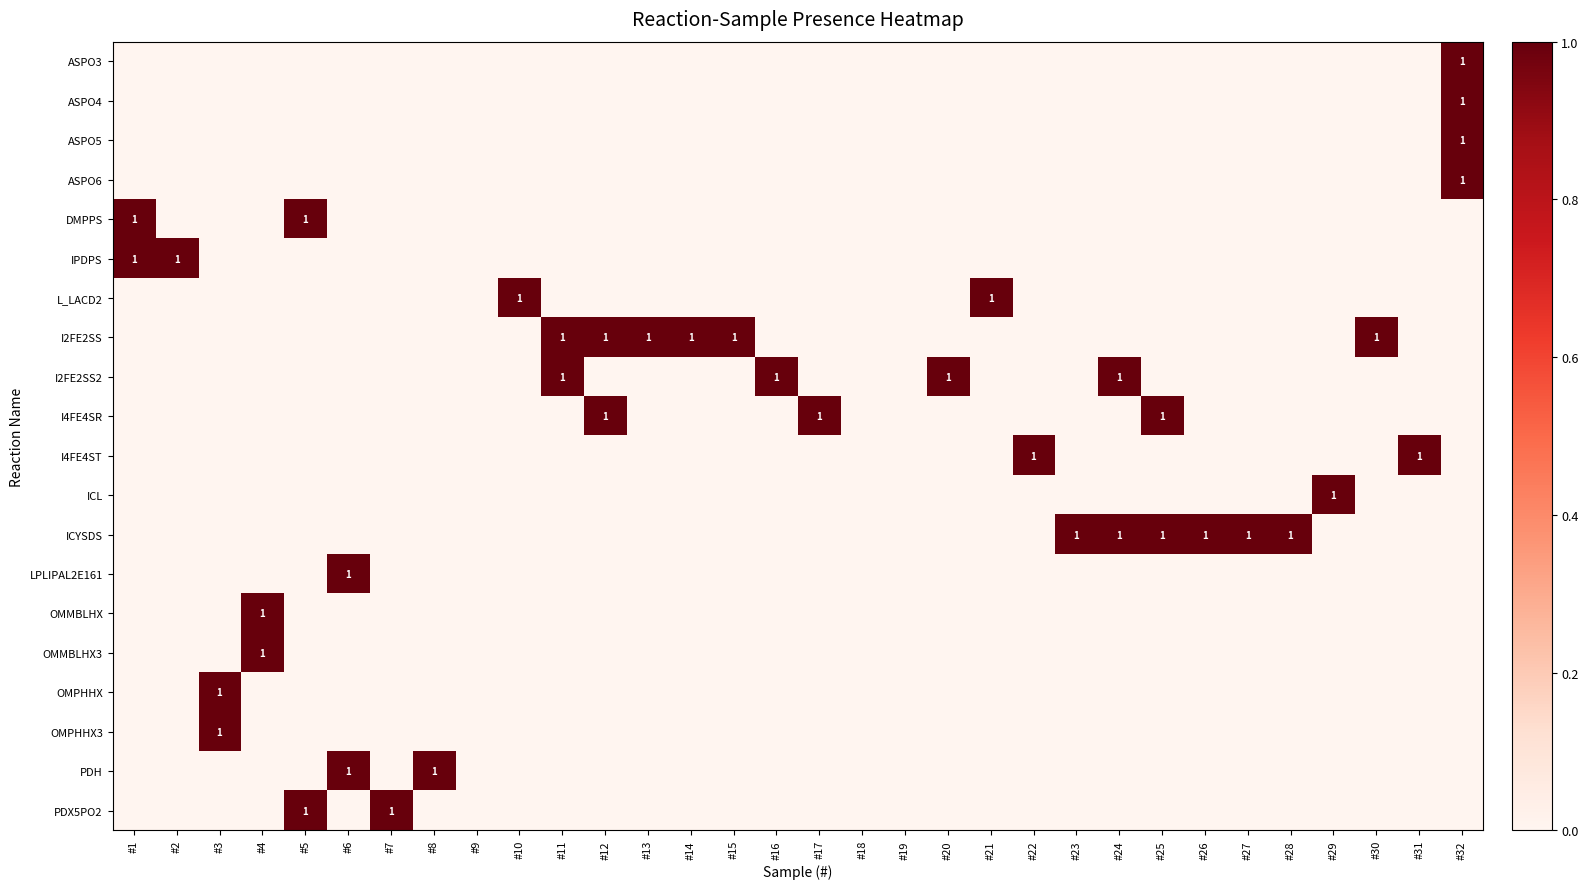

True or false: L_LACD2 has a value of 0 at #2.

True